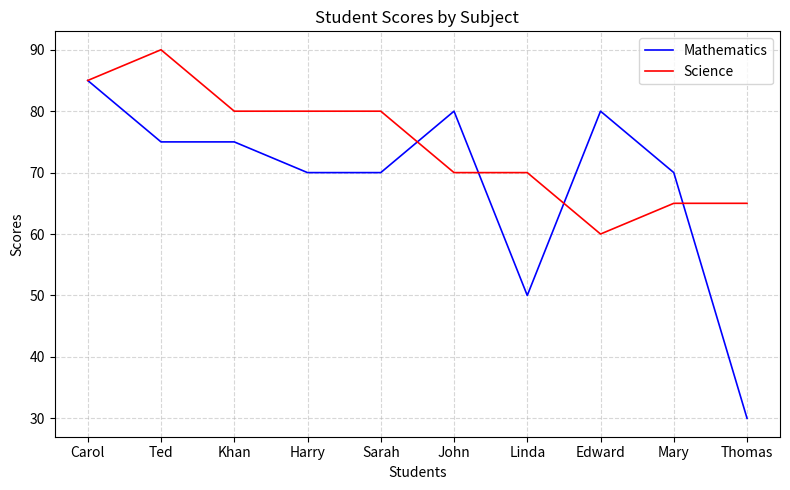

Which series has the largest total across all categories?

Science